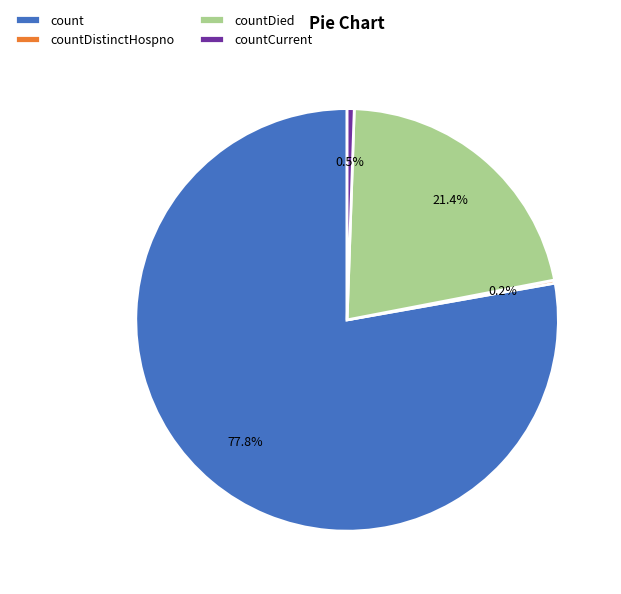

Between countCurrent and count, which is larger?

count